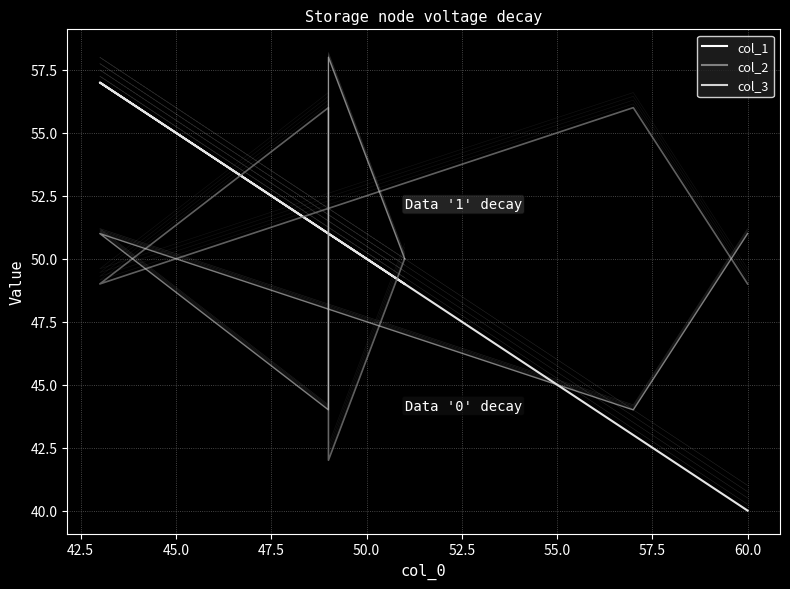

After their last crossing, which series has the higher values: col_3 or col_1?

col_3